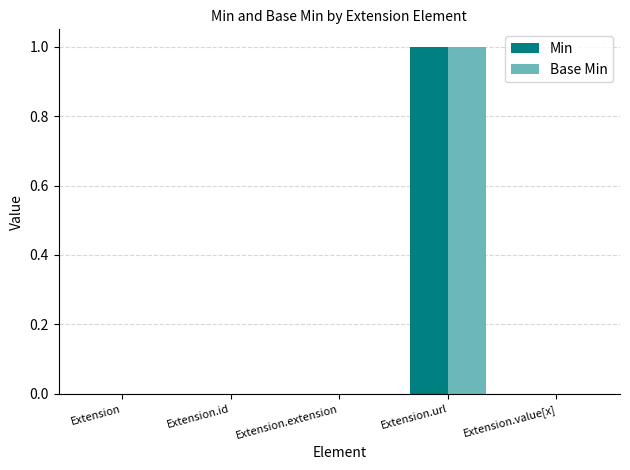

Is it true that Min equals 1 at Extension.url?

True